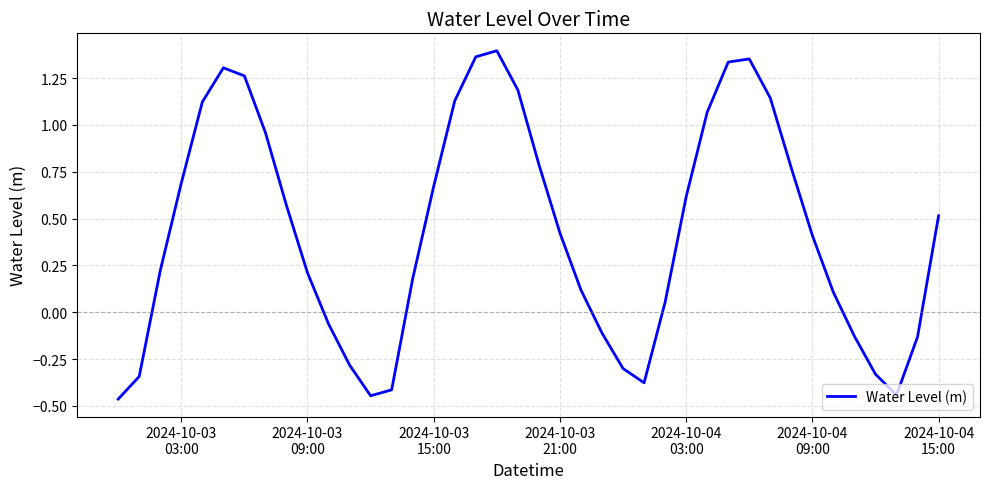

What is the difference between the maximum and minimum values?

1.9